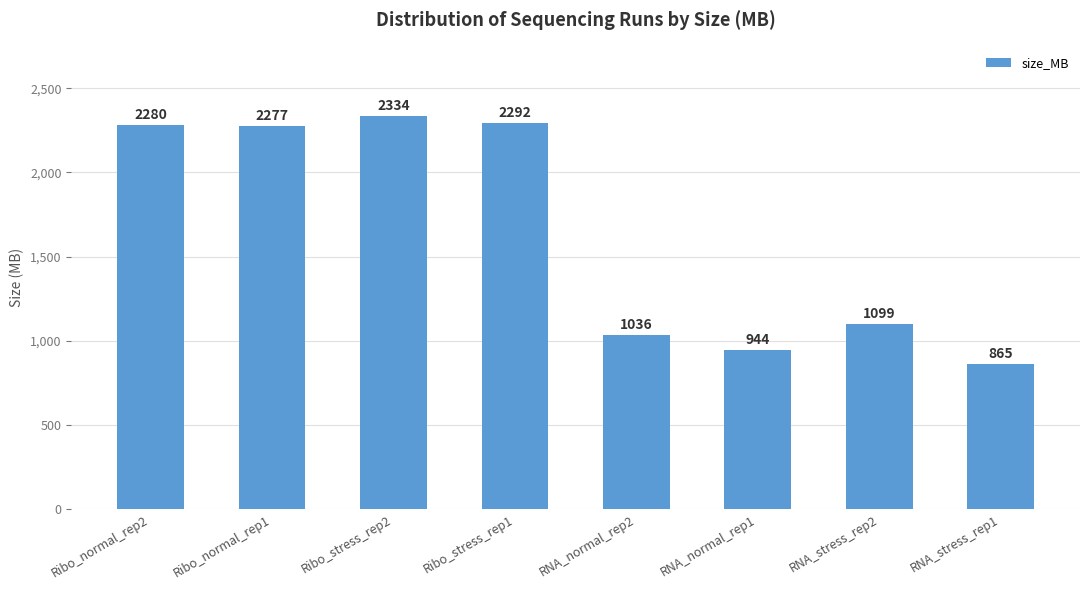

What is the greatest value displayed?

2334